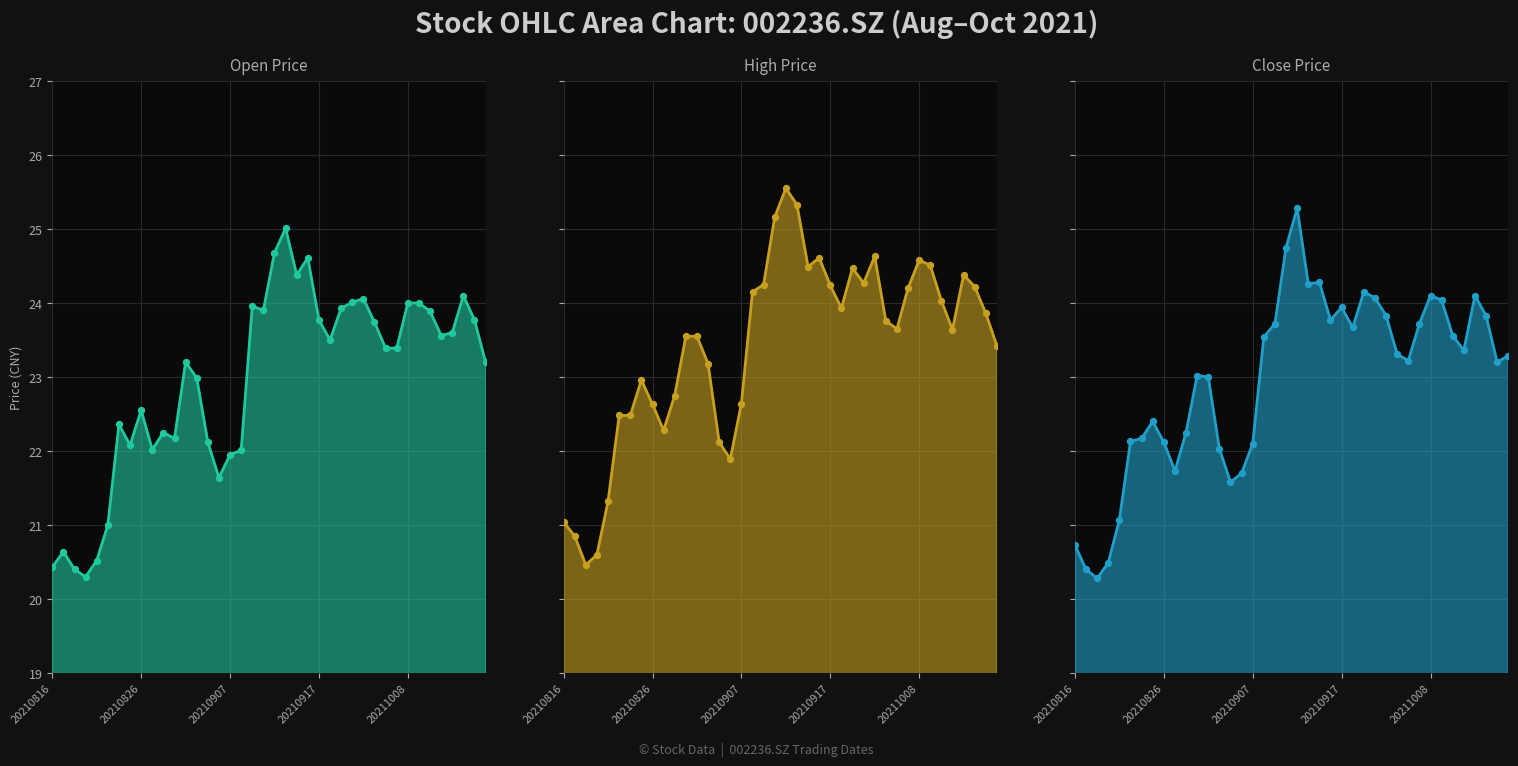

Which series has the largest total across all categories?

high